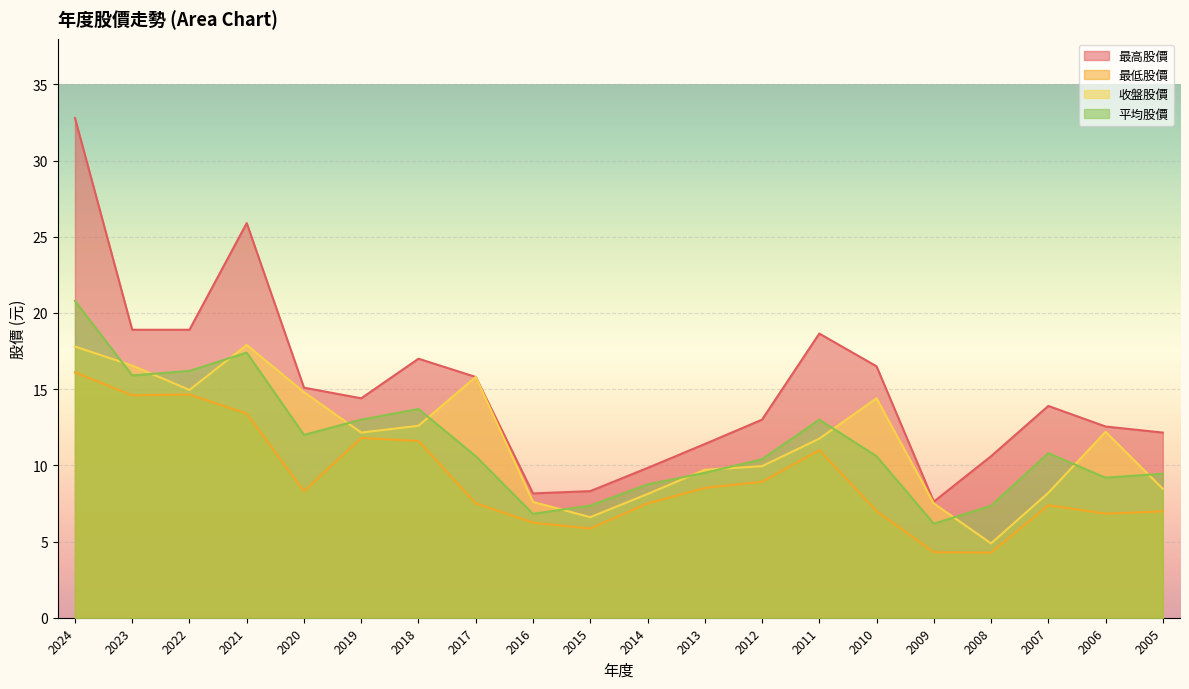

At how many categories does at least one series exceed 25?

2